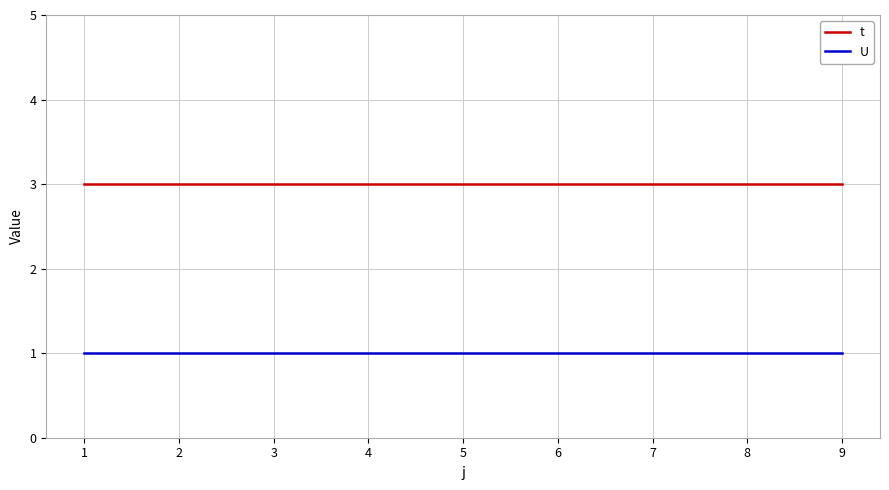

Which series has the largest total across all categories?

t